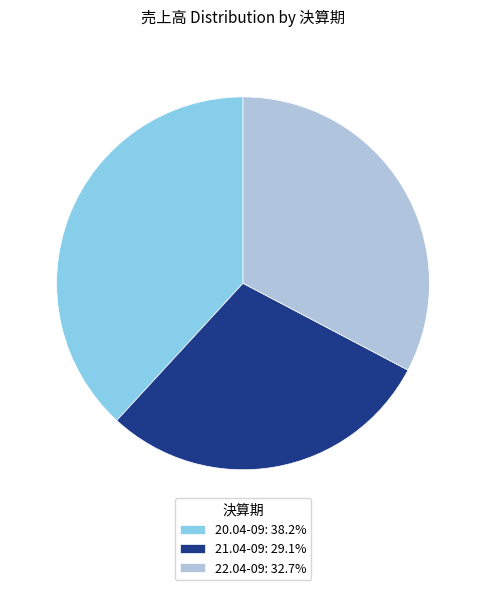

Combined, do 21.04-09 and 20.04-09 account for over 50%?

Yes